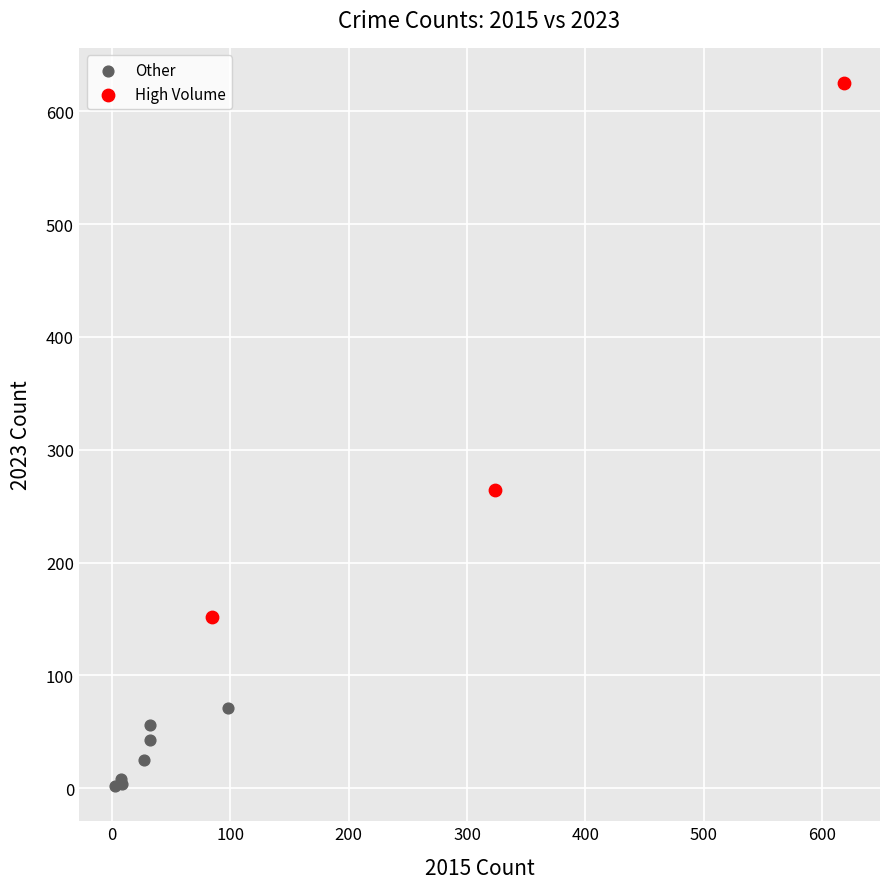

Which series reaches the minimum Y coordinate?

Other